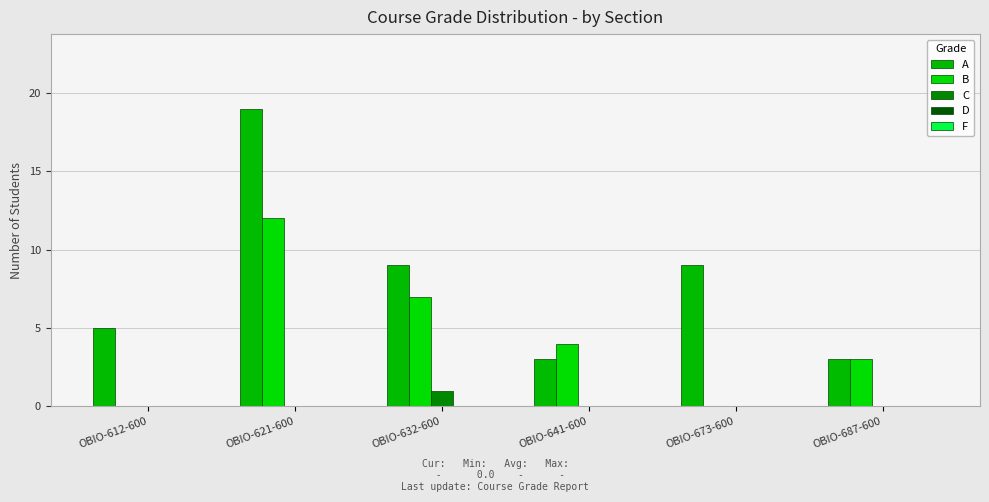

At OBIO-673-600, list the series in order from smallest to largest.

B, C, D, F, A